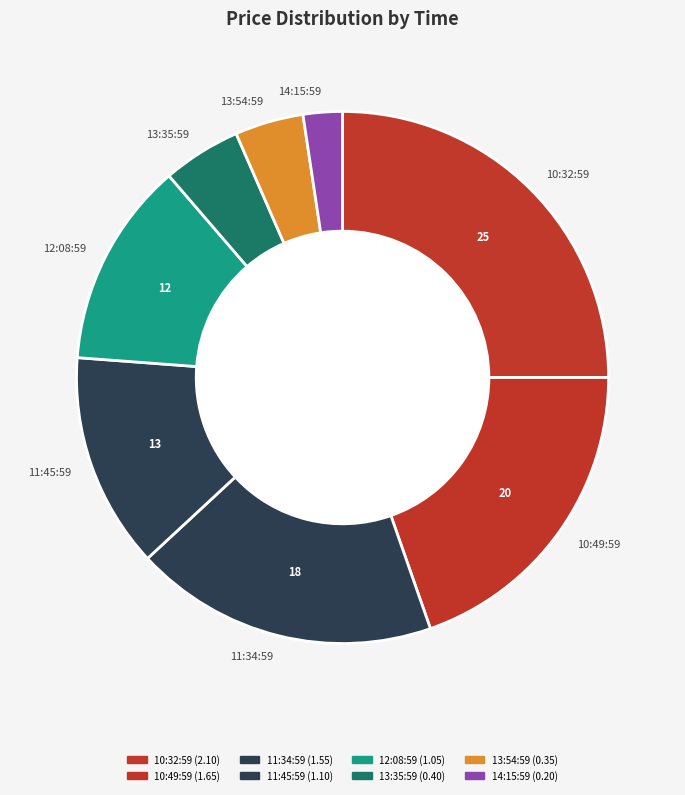

Which has a higher value, 14:15:59 or 12:08:59?

12:08:59